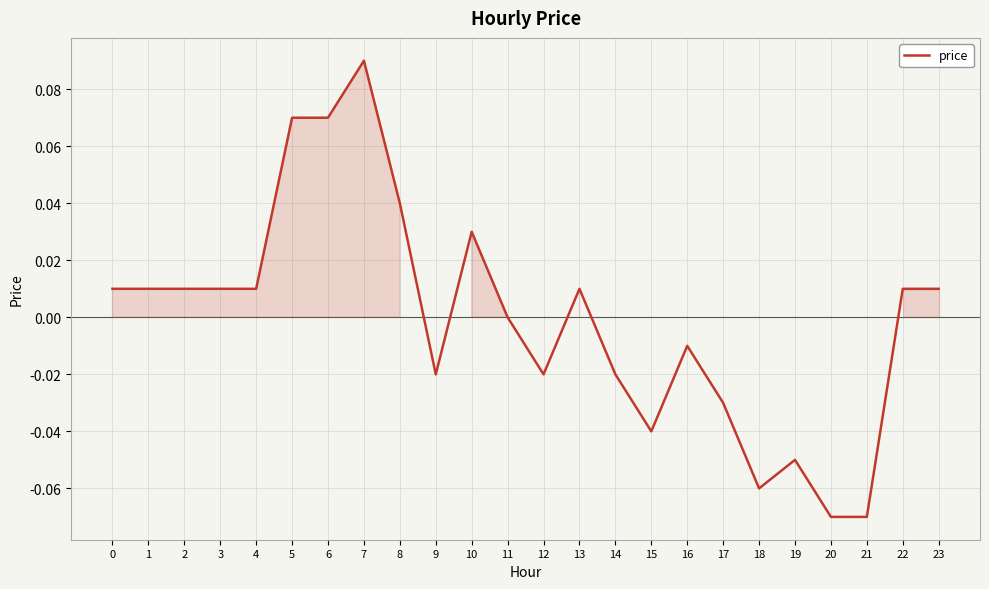

The chart shows a value of -0.1 at 15. True or false?

False